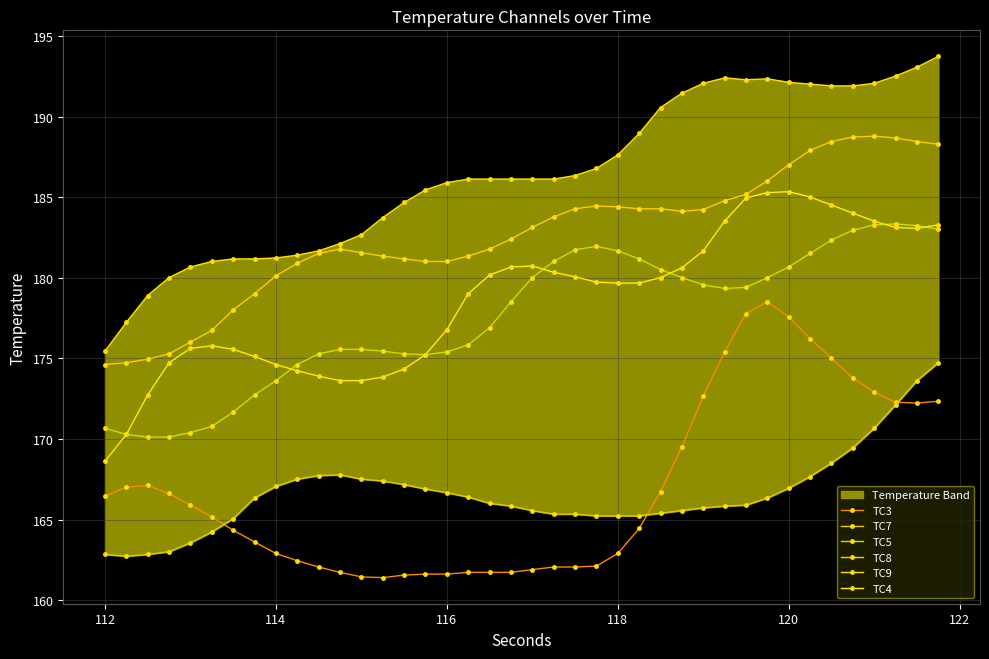

True or false: TC7 has more than 2 interior local peaks.

False